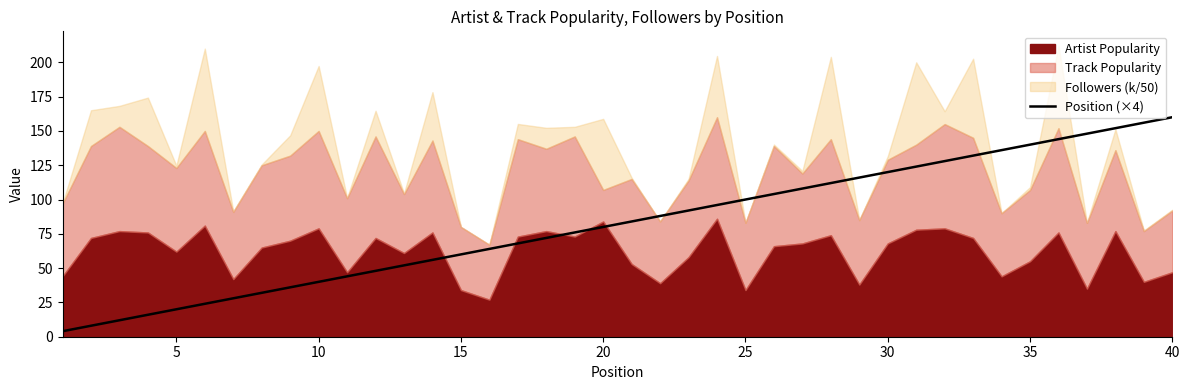

Reading left to right, extract all data points from this chart.

4	8	12	16	20	24	28	32	36	40	44	48	52	56	60	64	68	72	76	80	84	88	92	96	100	104	108	112	116	120	124	128	132	136	140	144	148	152	156	160